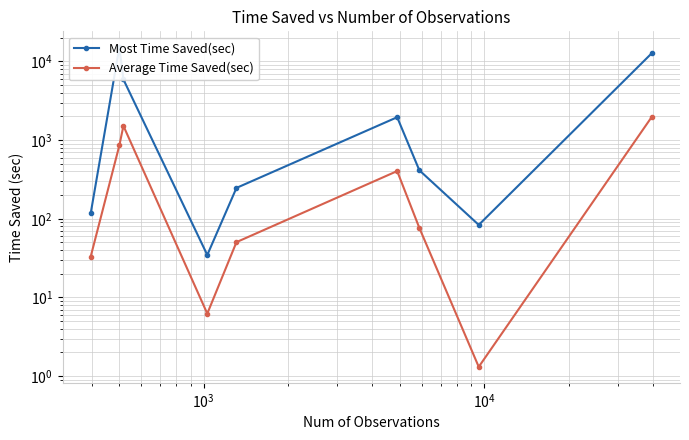

True or false: Average Time Saved(sec) and Most Time Saved(sec) intersect in this chart.

False